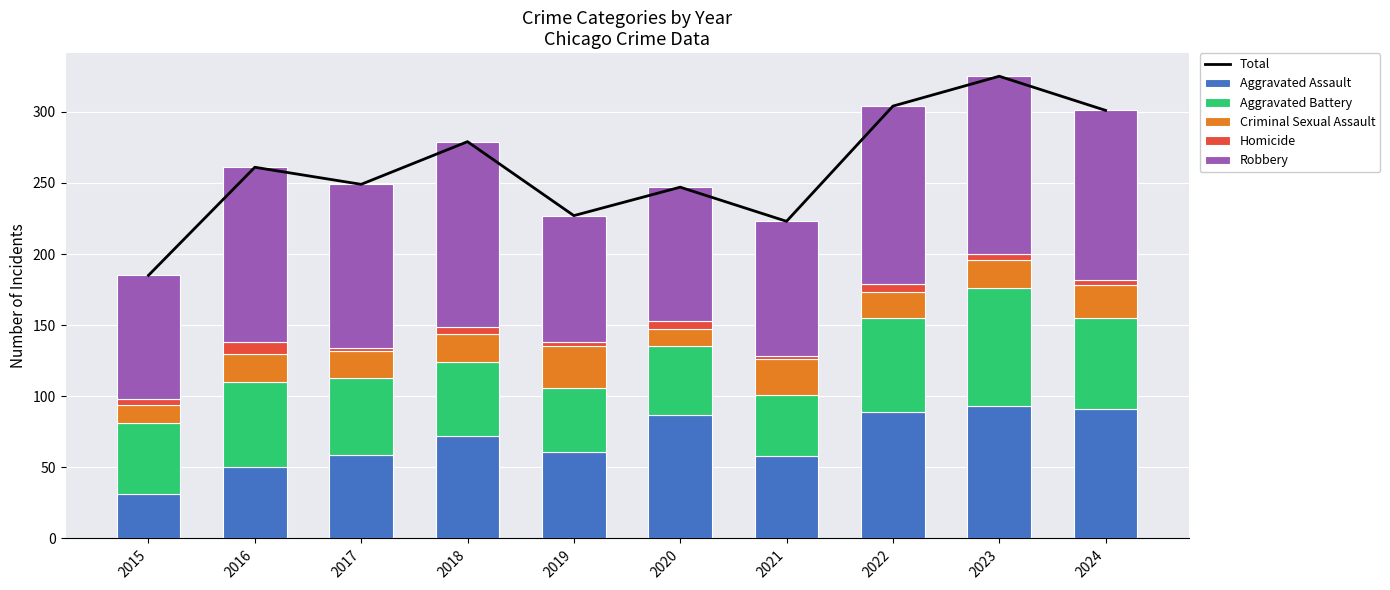

What is the difference between the Aggravated Assault values at 2016 and 2021?

8